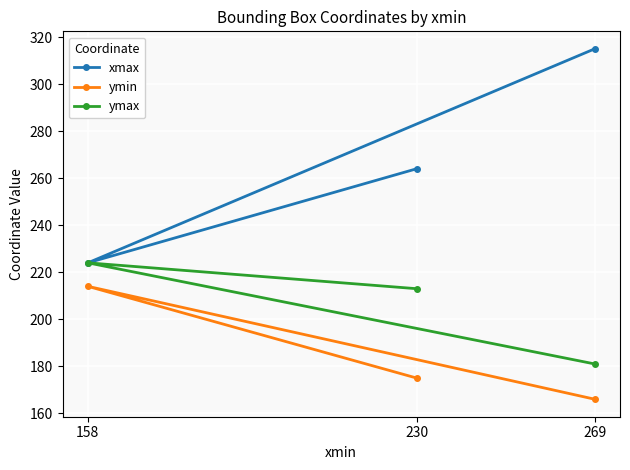

Which series has the largest total across all categories?

xmax